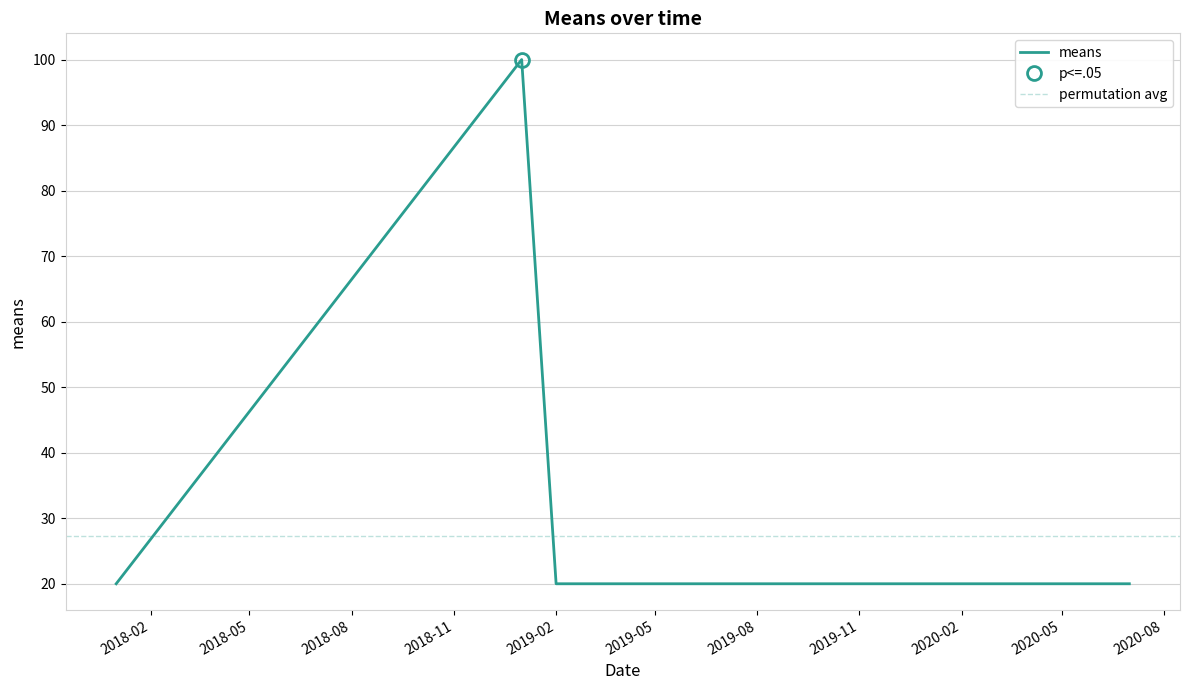

Read the value at 2019-01-01.

100